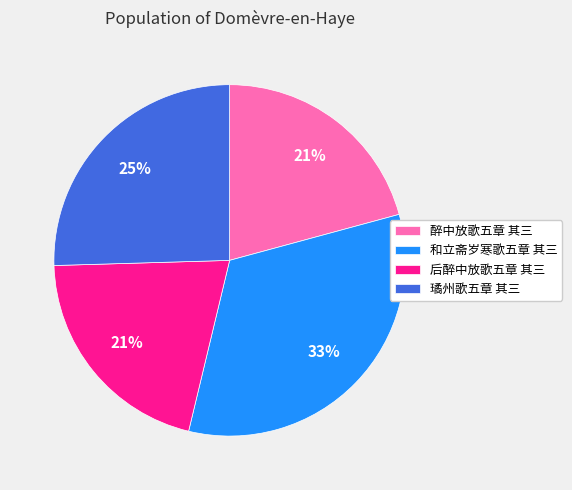

Count the number of slices in the pie.

4